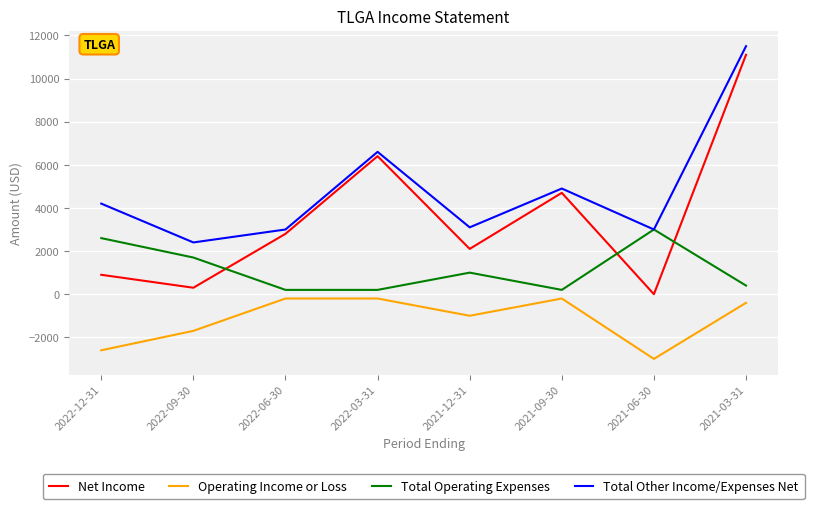

True or false: Net Income has a value of 6400 at 2022-03-31.

True